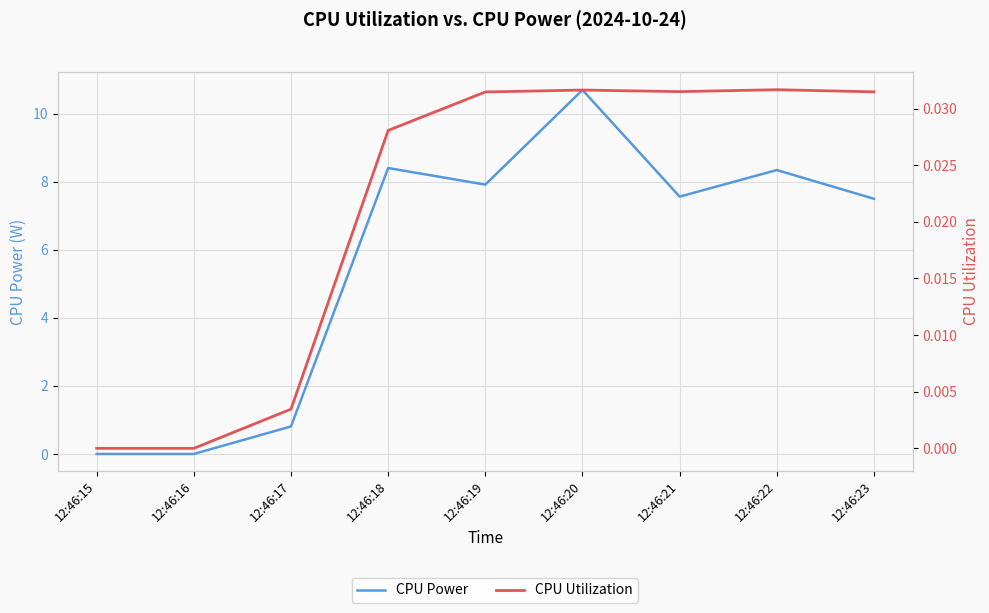

How many lines are shown in the chart?

2